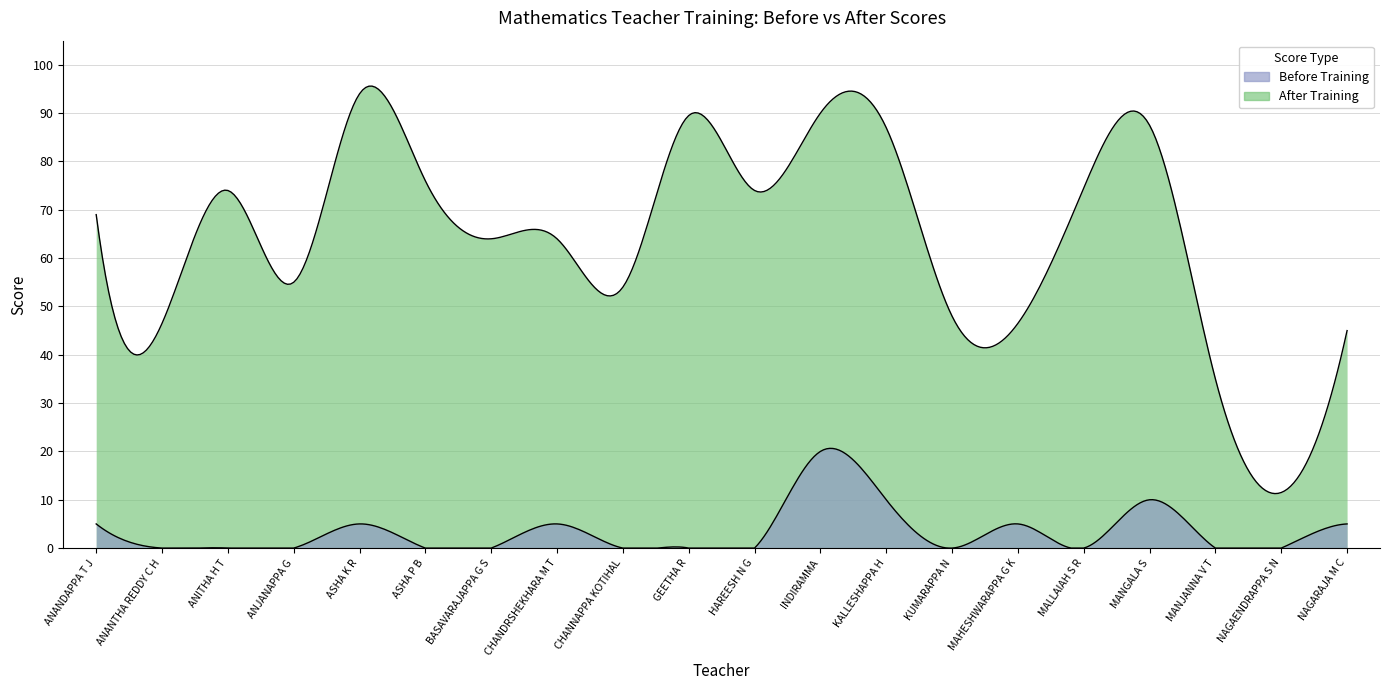

At which category is the sum across all series the highest?

INDIRAMMA